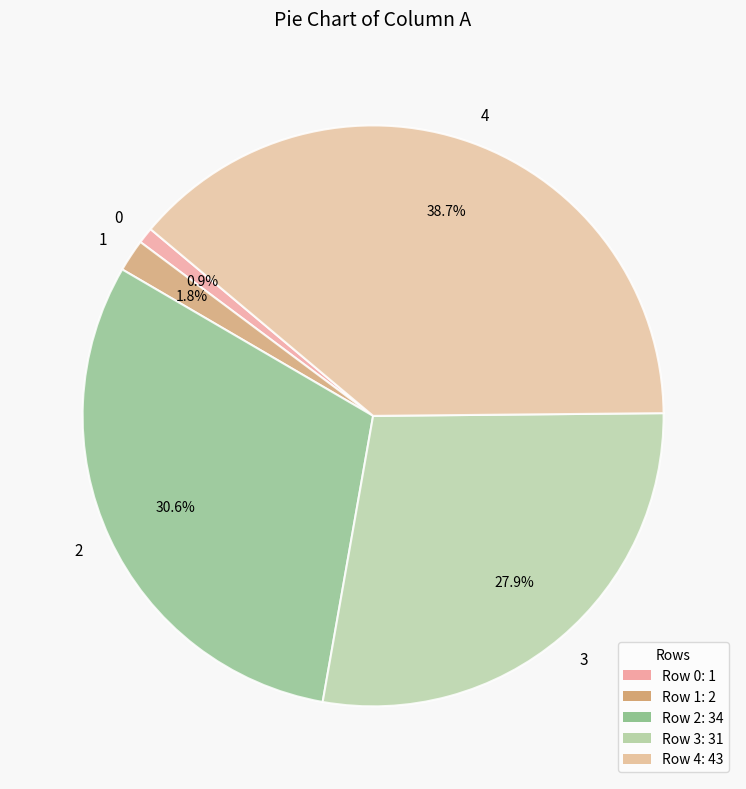

What is the largest slice in the pie chart?

4